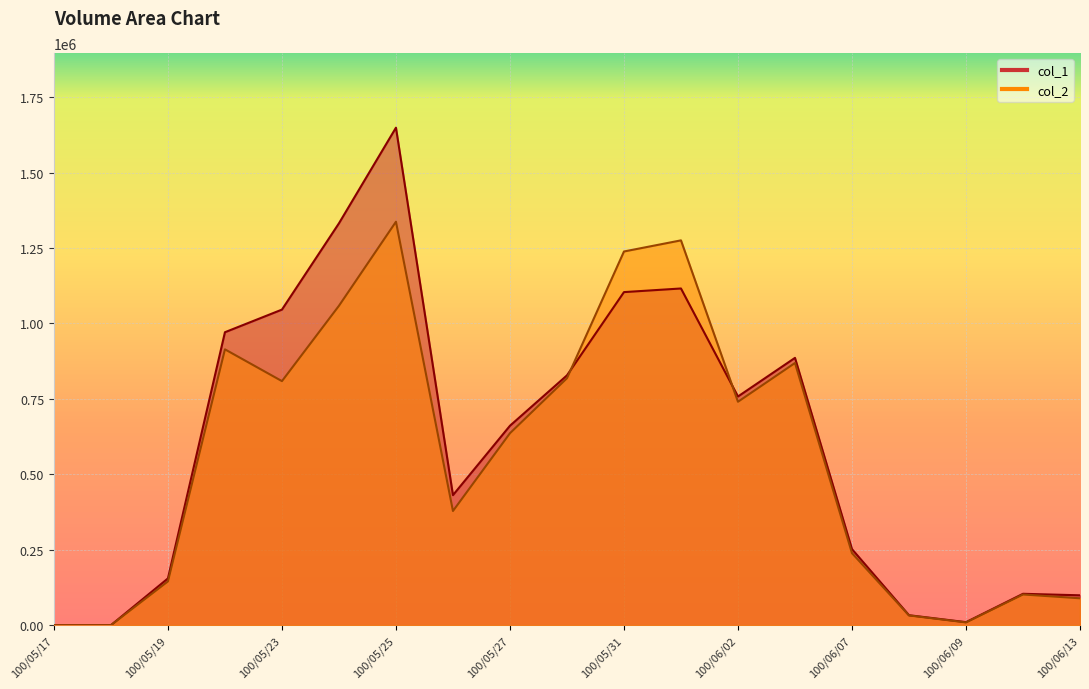

Reading left to right, extract all data points from this chart.

col_1: 100/05/17=0	100/05/18=0	100/05/19=155000	100/05/20=971000	100/05/23=1046000	100/05/24=1332000	100/05/25=1649000	100/05/26=431000	100/05/27=661000	100/05/30=828000	100/05/31=1104000	100/06/01=1116000	100/06/02=758000	100/06/03=886000	100/06/07=252000	100/06/08=33000	100/06/09=10000	100/06/10=104000	100/06/13=99000
col_2: 100/05/17=0	100/05/18=0	100/05/19=145160	100/05/20=914270	100/05/23=808940	100/05/24=1058700	100/05/25=1337290	100/05/26=378460	100/05/27=636250	100/05/30=818520	100/05/31=1238630	100/06/01=1275510	100/06/02=740530	100/06/03=869060	100/06/07=238700	100/06/08=32280	100/06/09=9200	100/06/10=101730	100/06/13=89100